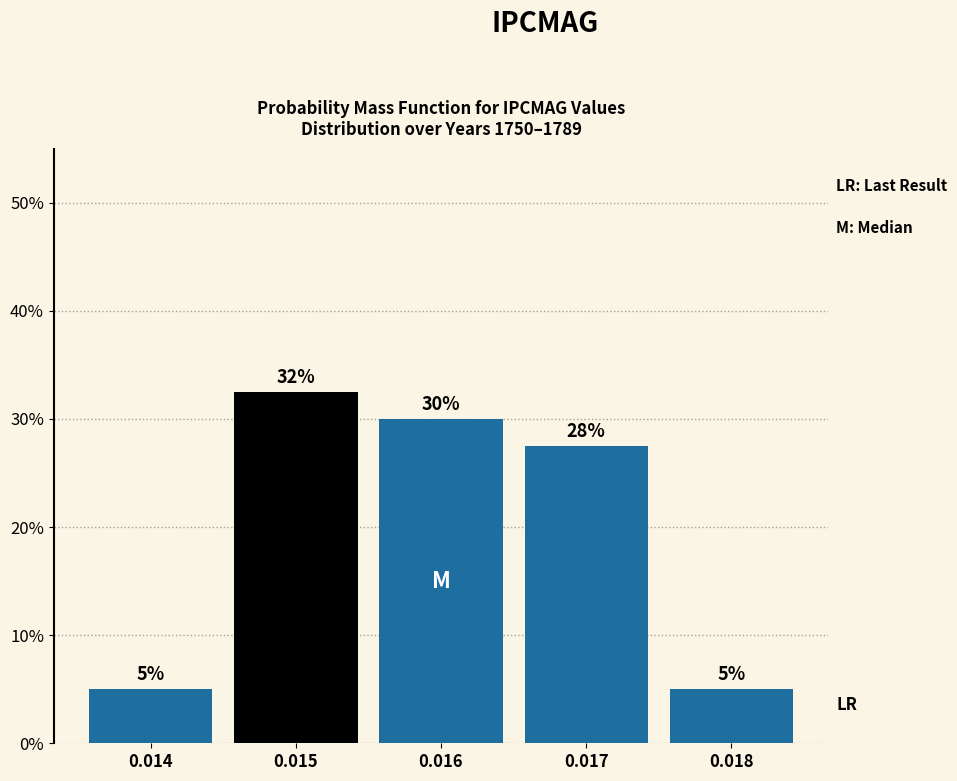

What is the ratio of the value at 0.016 to the value at 0.015?

0.9